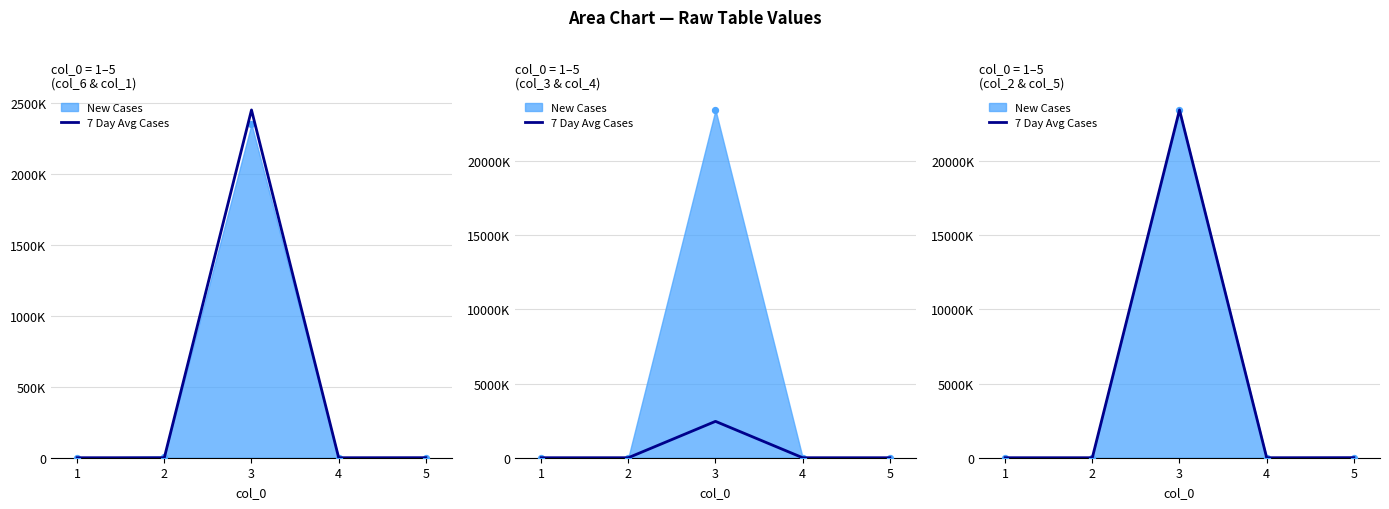

Between 3 and 2, which is larger?

3